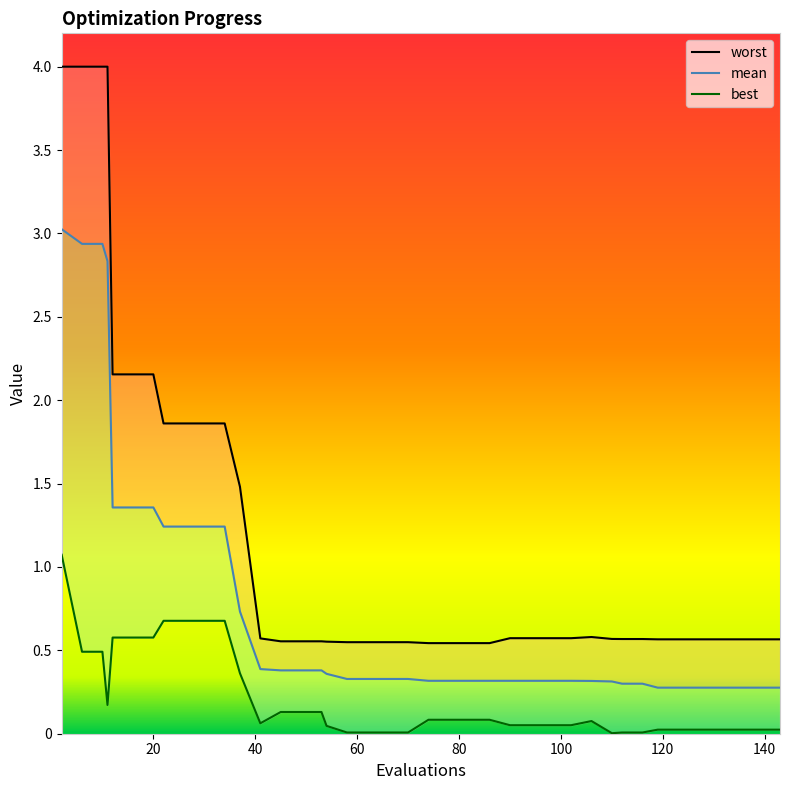

List the series in order of their overall mean, highest first.

worst, mean, best